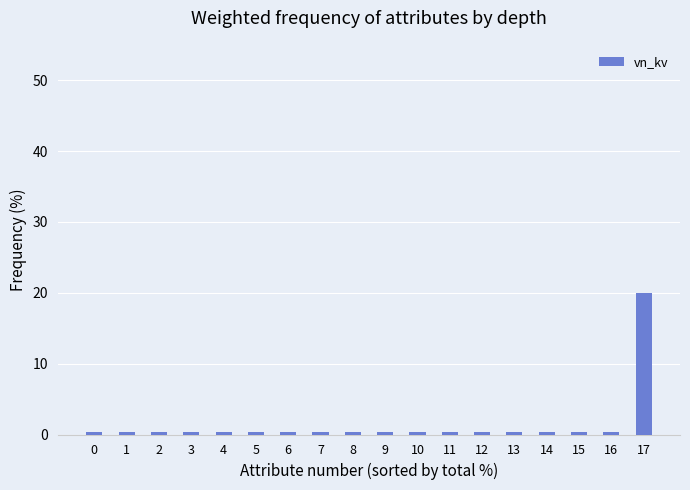

Read the value at 10.

0.4